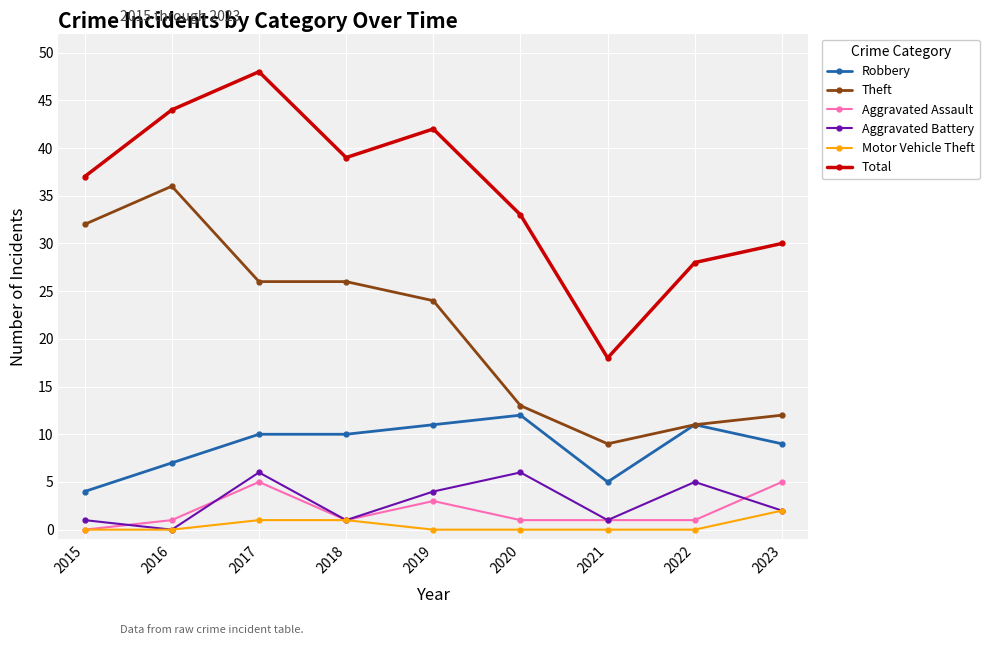

Which series has the largest range (max minus min)?

Total